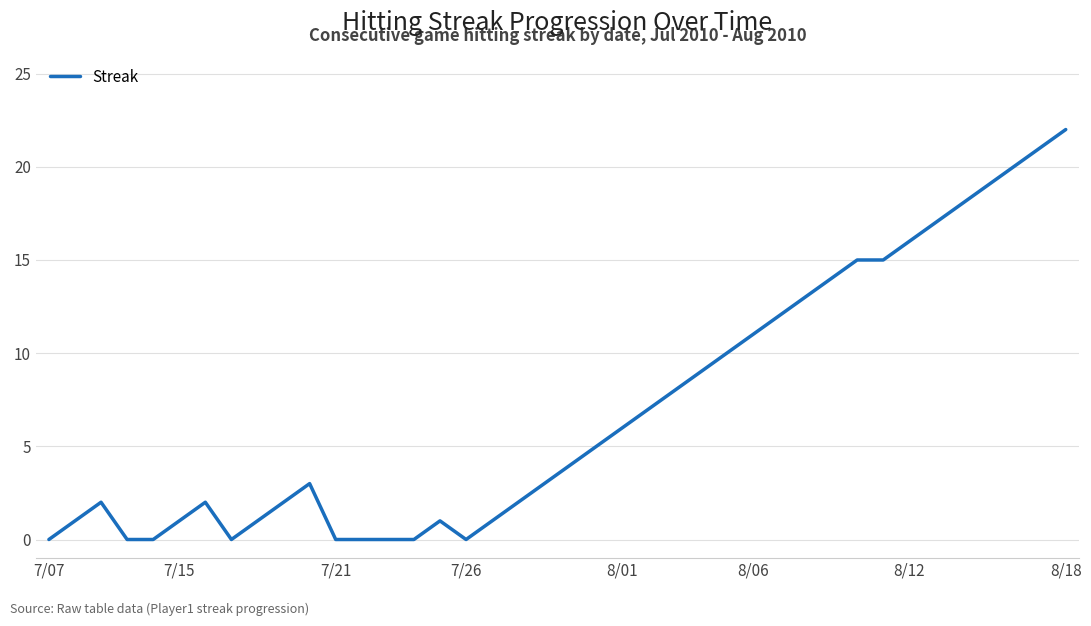

What is the greatest value displayed?

22